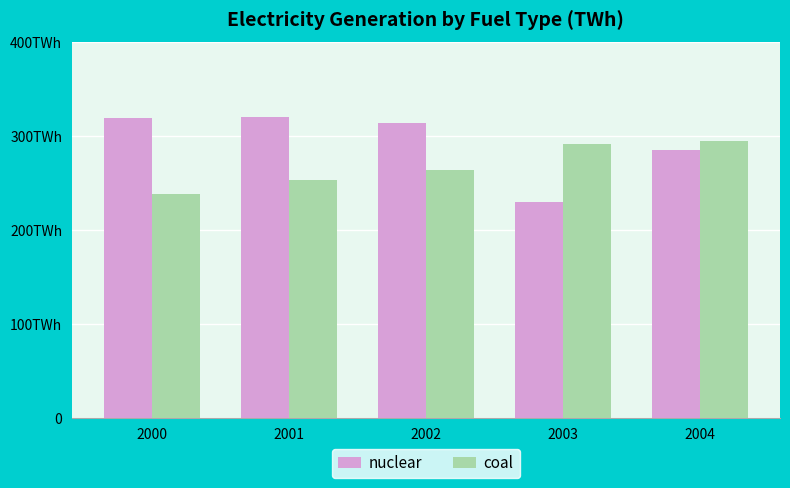

Which has a higher value, 2003 or 2004?

2004